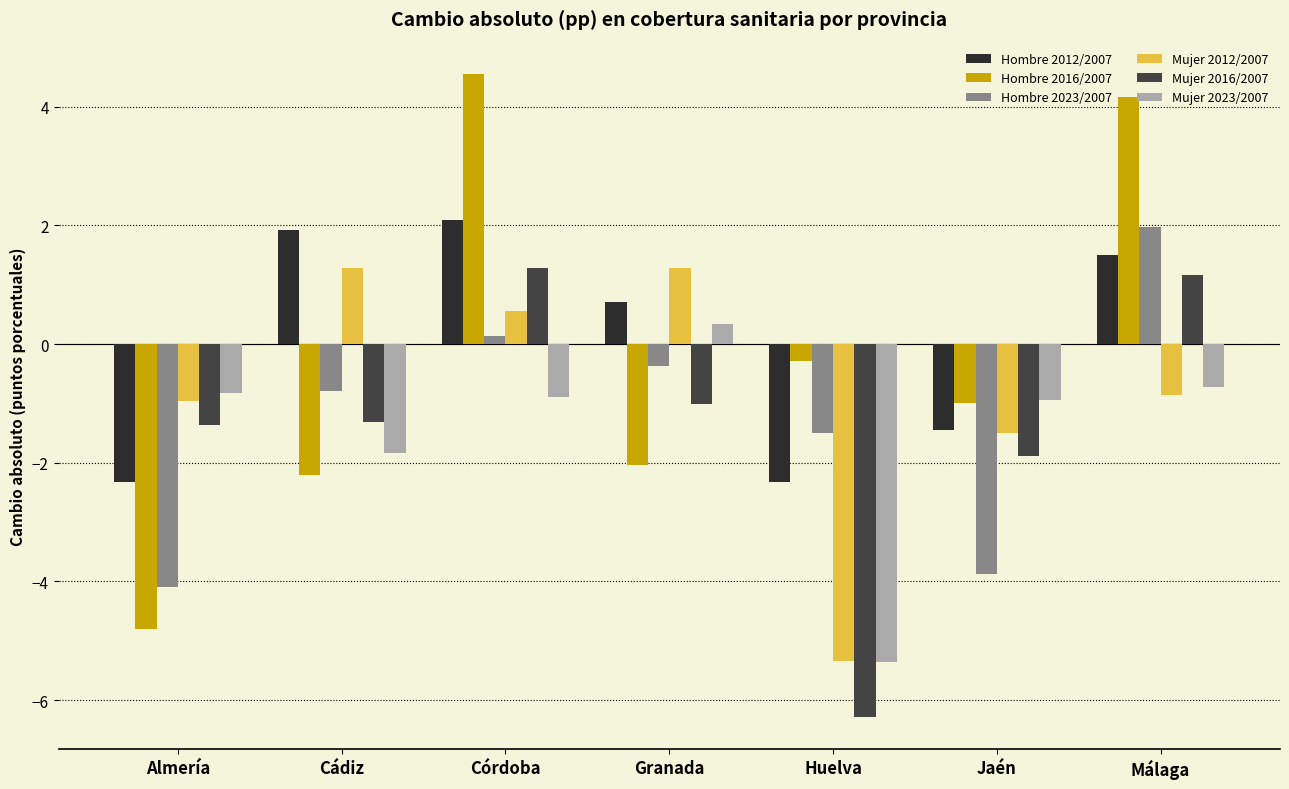

What is the label of the 7th bar from the right?

Almería